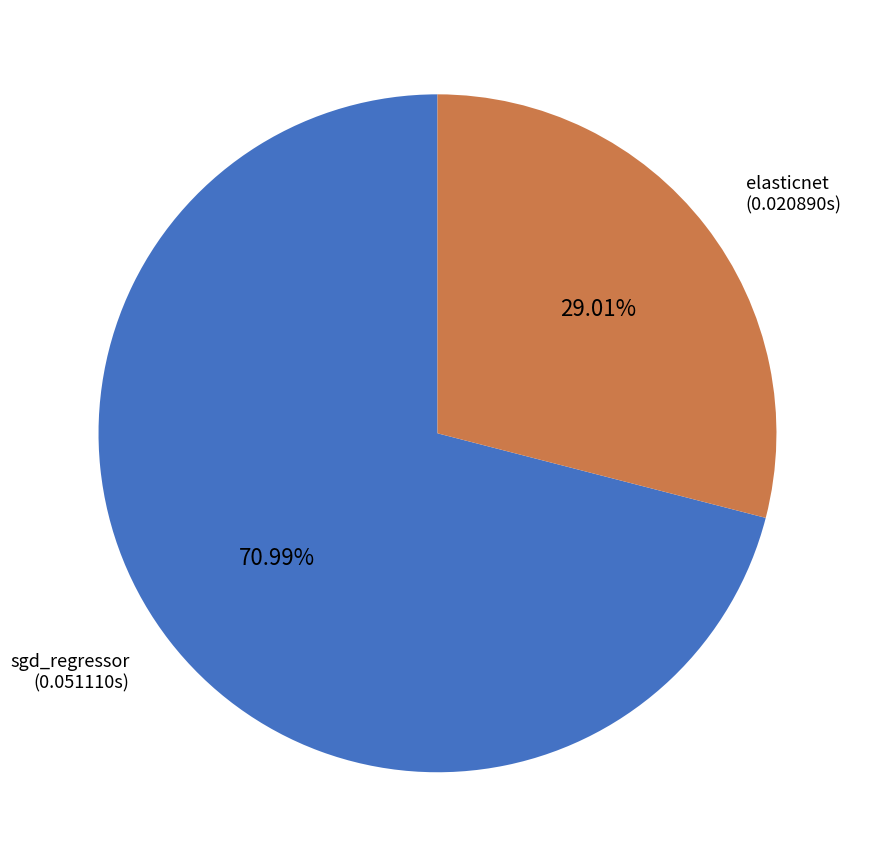

What percentage is the sgd_regressor slice, to the nearest percent?

71%